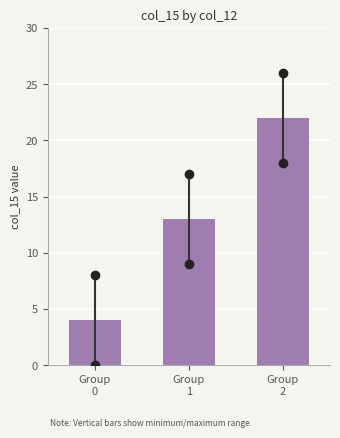

Reading left to right, list all the values displayed in this chart.

4	13	22